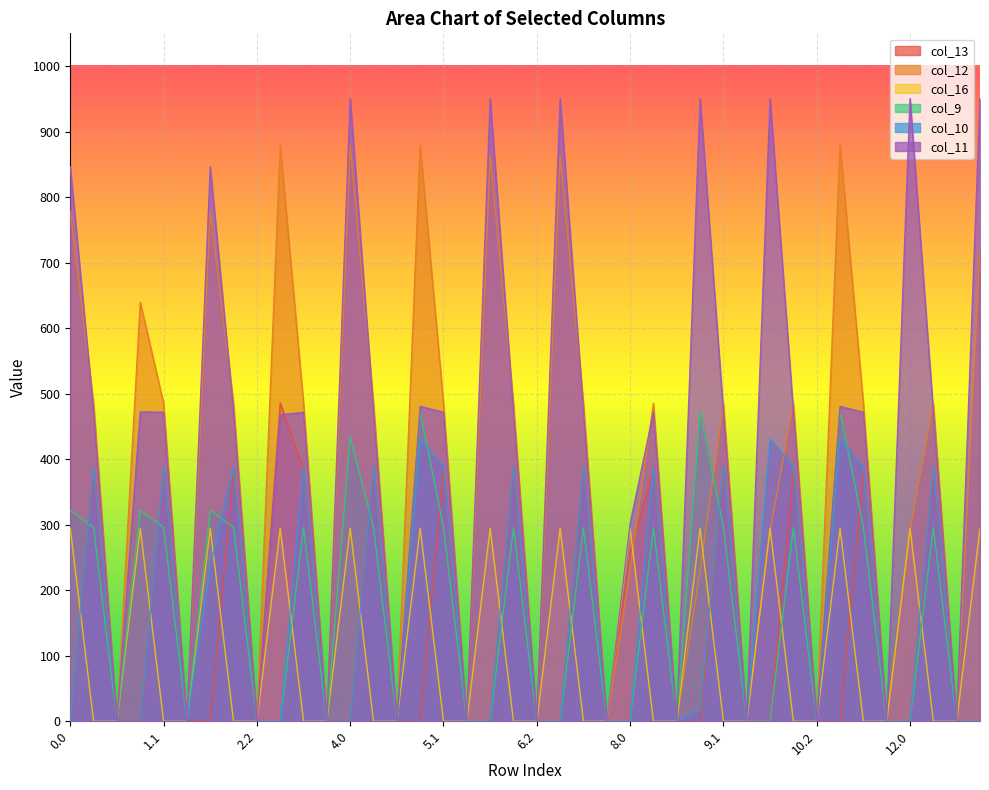

How many lines are shown in the chart?

6